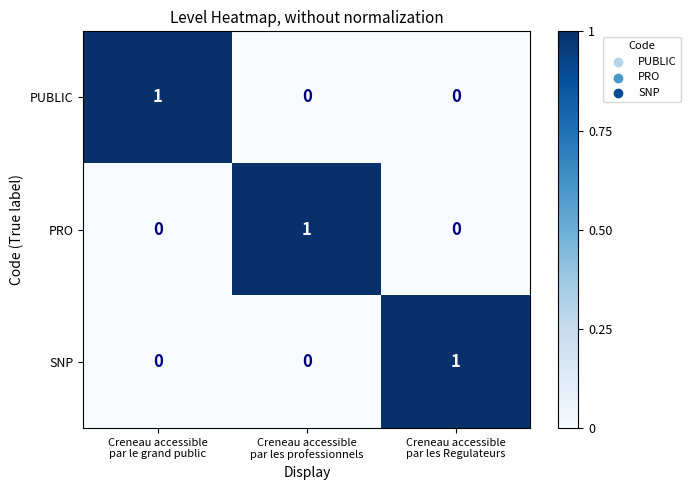

At how many categories does at least one series exceed 0?

3